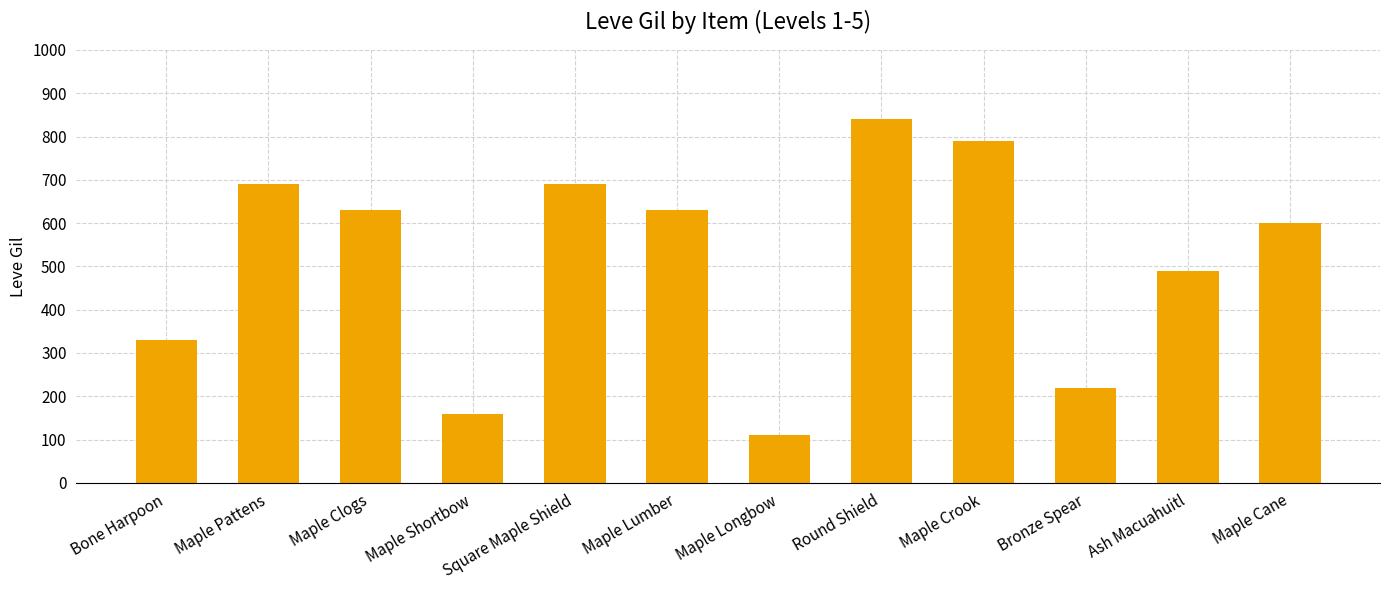

Is it true that the value at Ash Macuahuitl is 490?

True